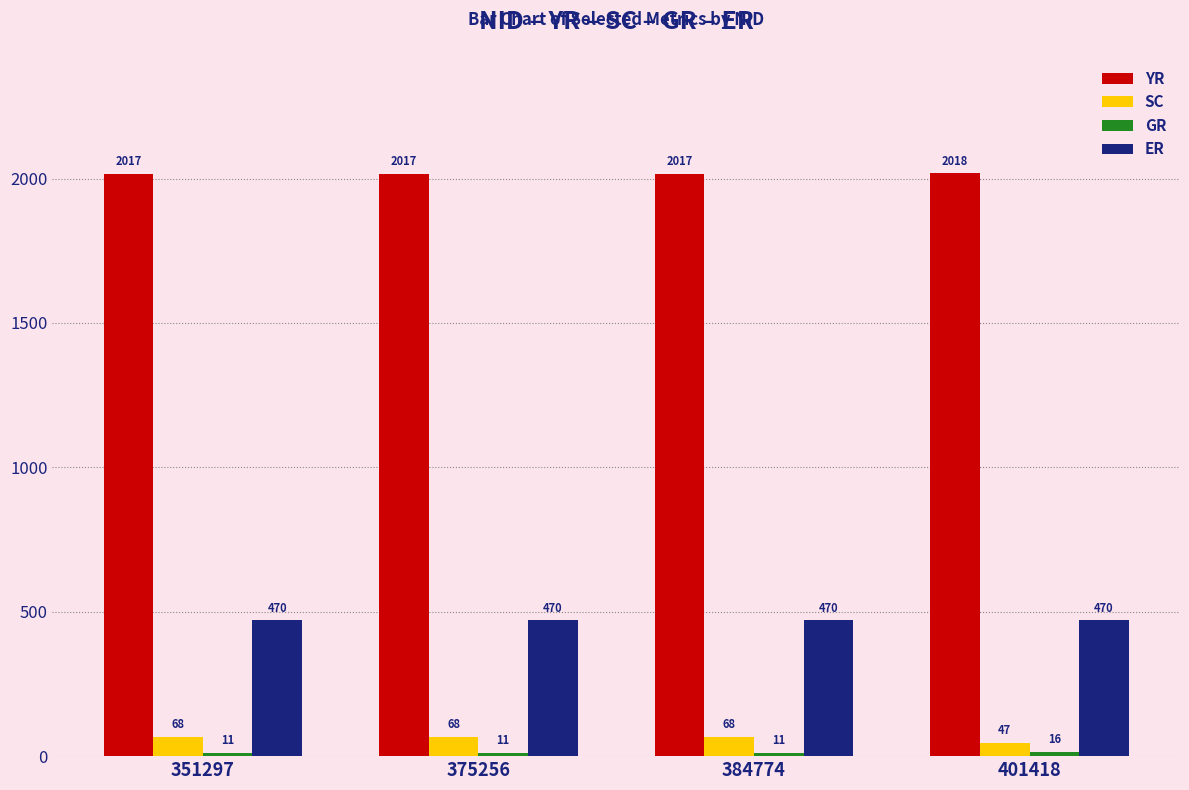

The value of YR at 384774 is 2017. True or false?

True